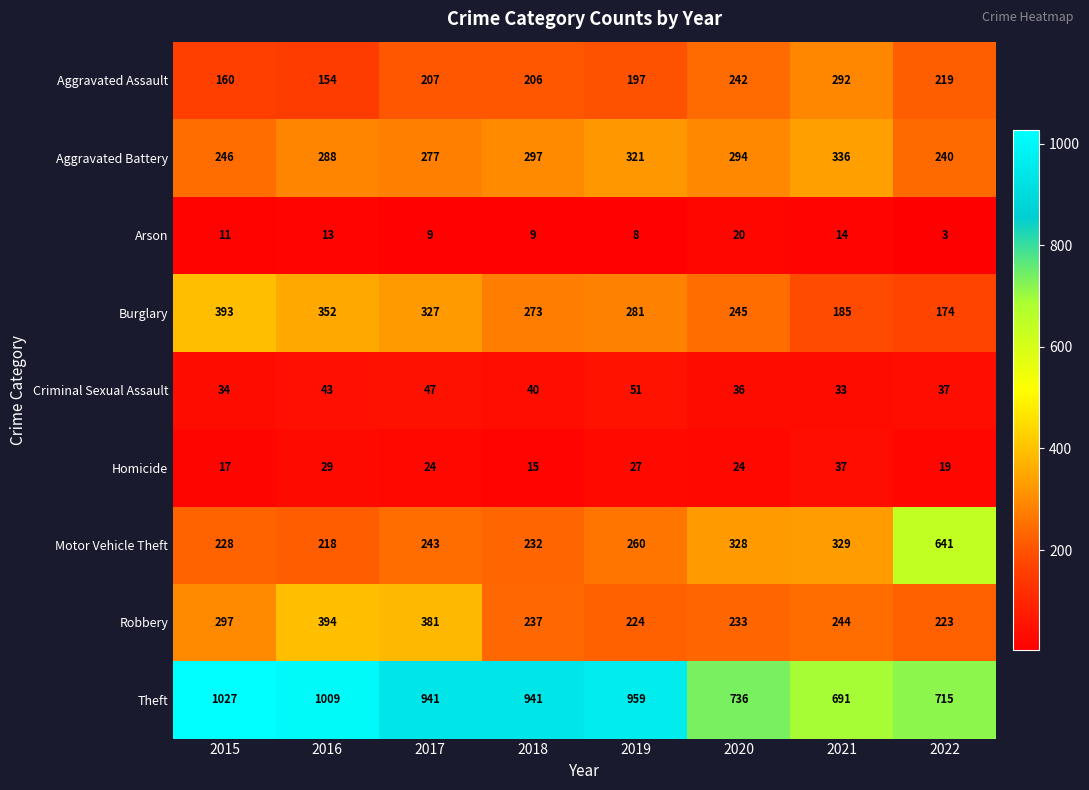

At which category does the chart reach its minimum across all series?

2022